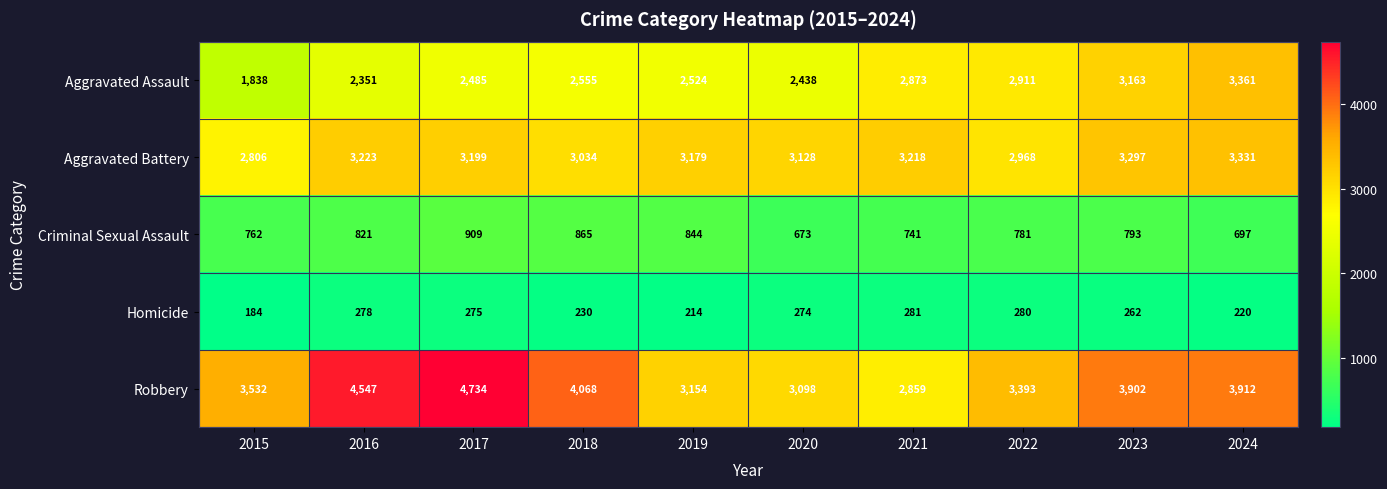

What is the lowest value of the Aggravated Battery series?

2806